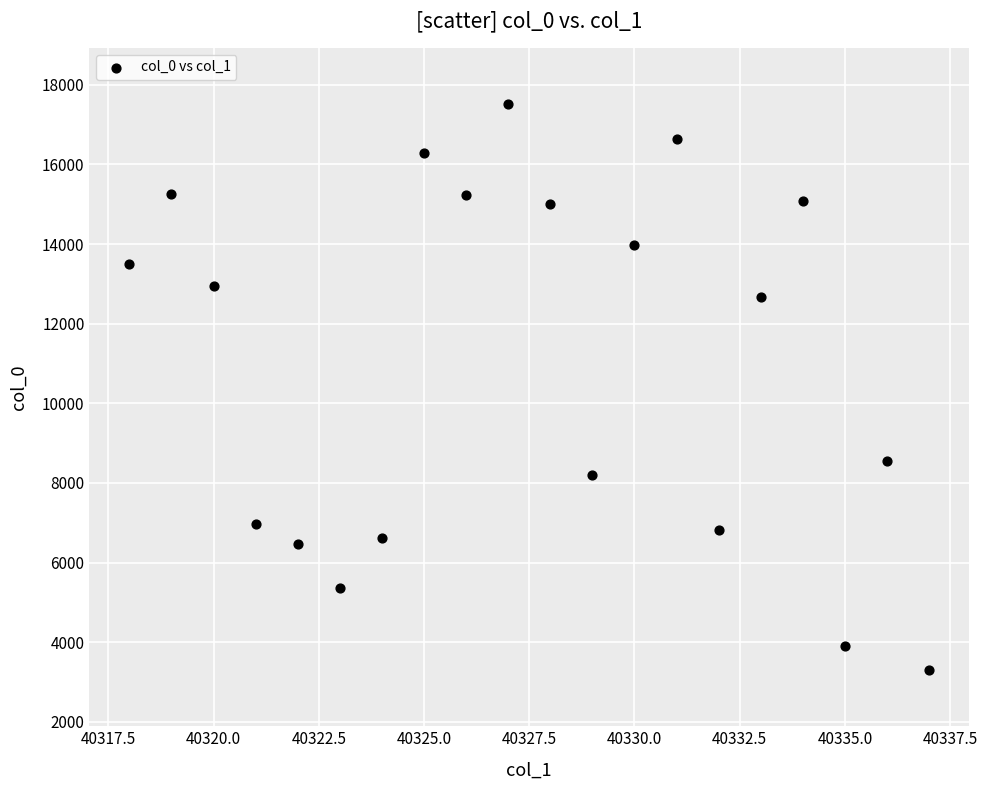

What Y value in the scatter plot is closest to 10409?

8540